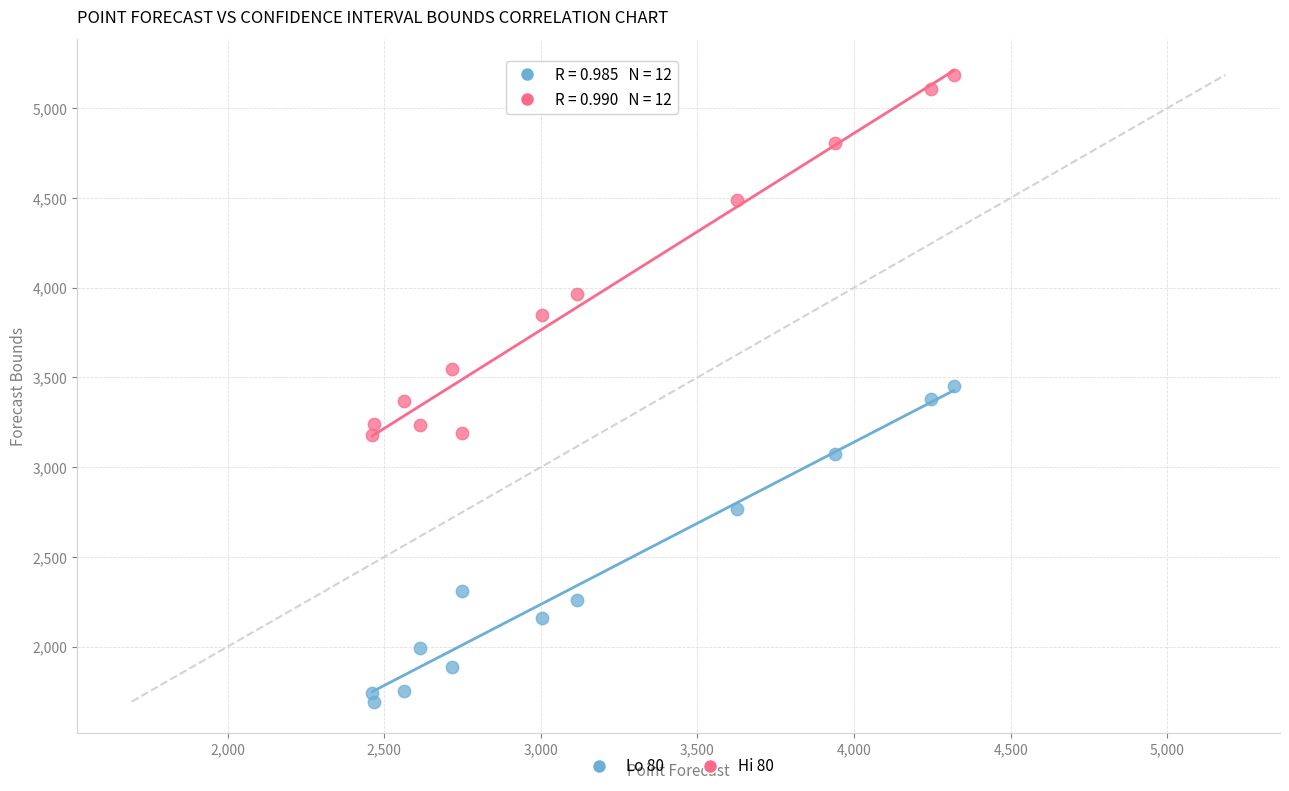

Across all data points, what is the range of X values (max minus min)?

1856.7